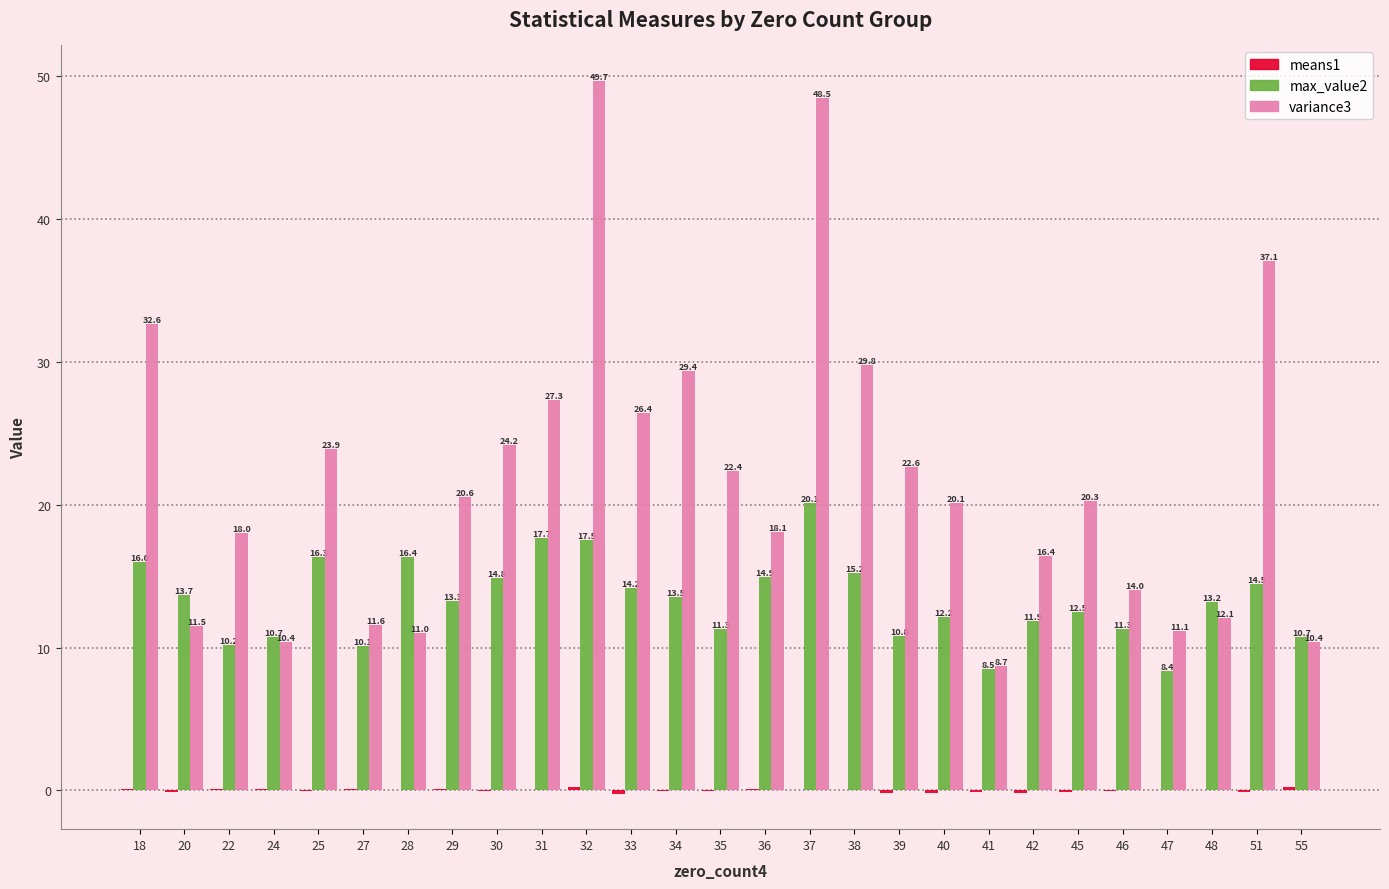

At which category is the sum across all series the highest?

37